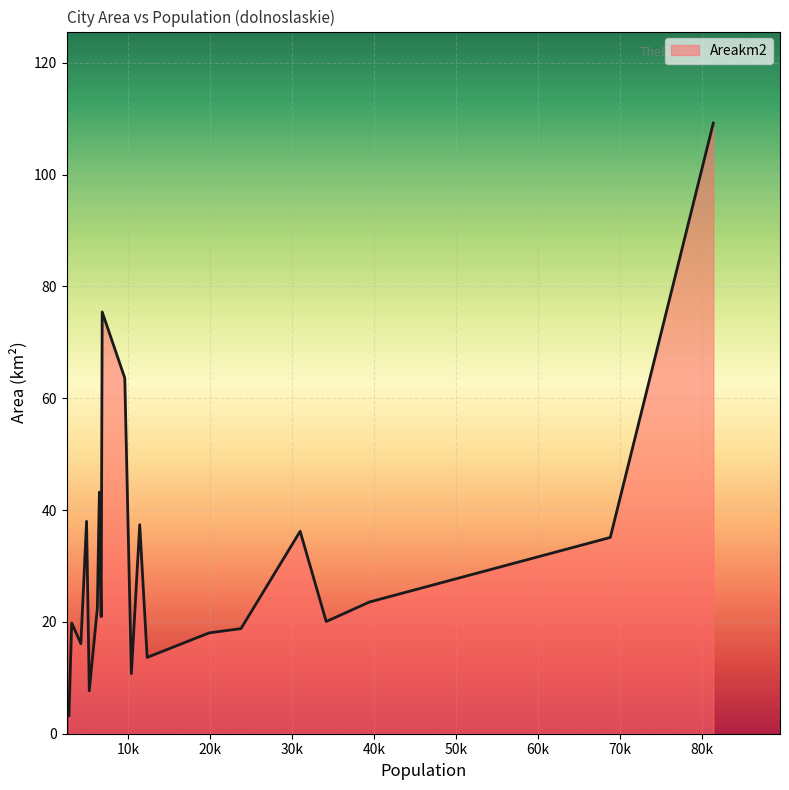

What is the smallest value displayed?

3.2